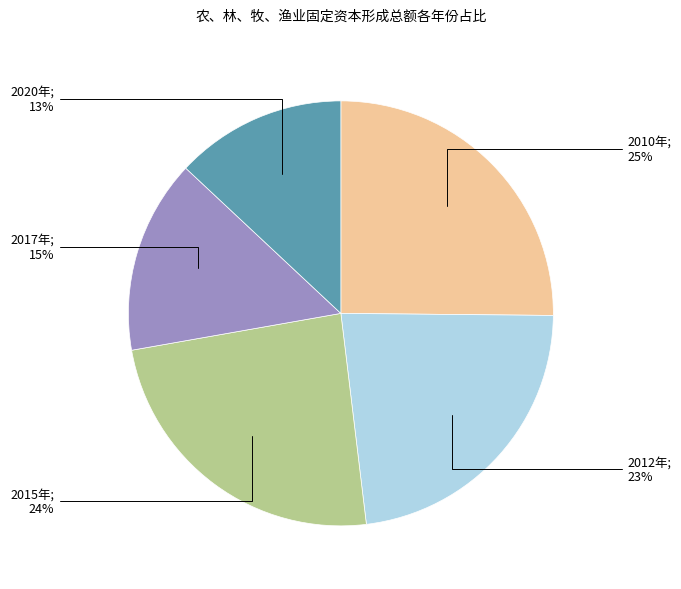

Is there a majority slice in this chart?

No